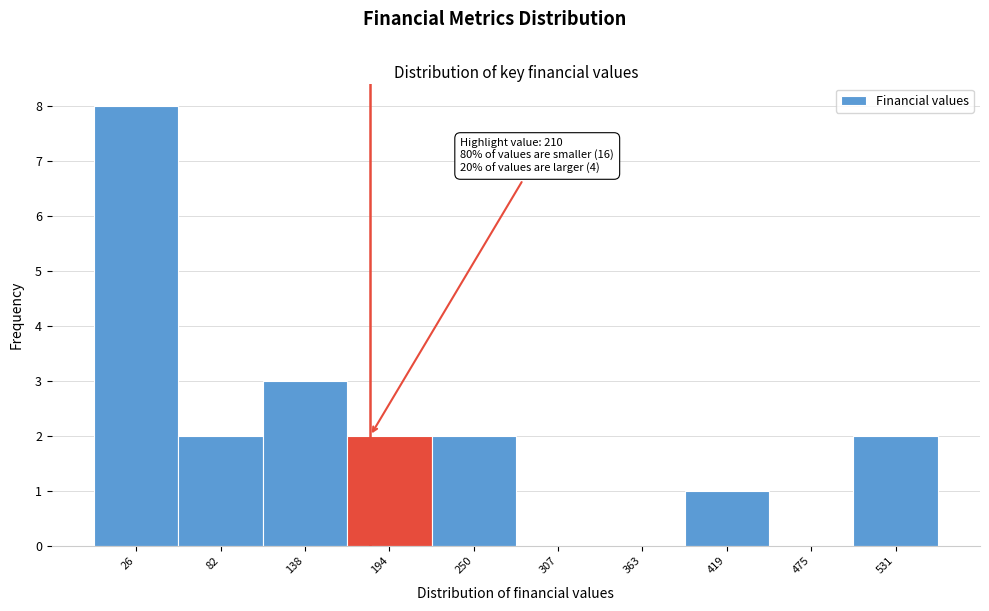

Reading left to right, list all the values displayed in this chart.

26=8	82=2	138=3	194=2	250=2	307=0	363=0	419=1	475=0	531=2